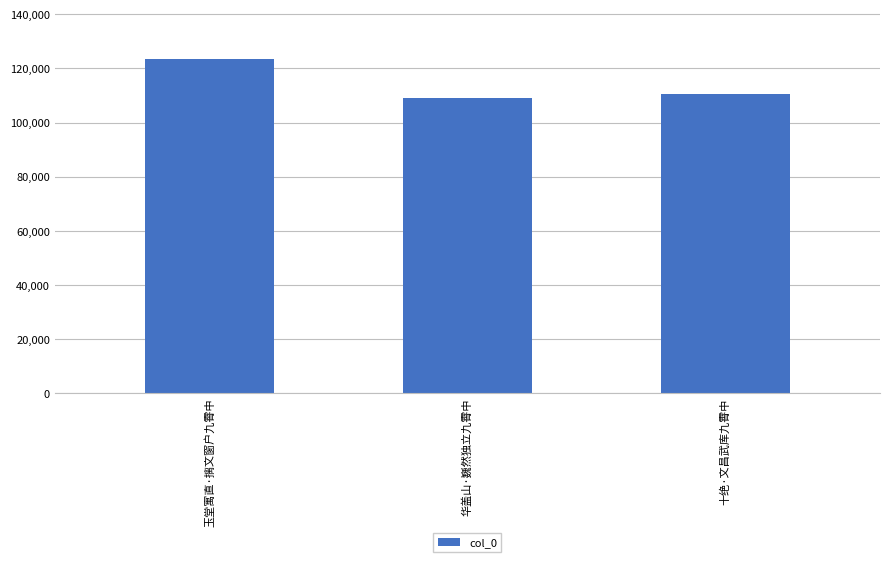

Reading left to right, transcribe all the data shown in this chart.

123331	109178	110497